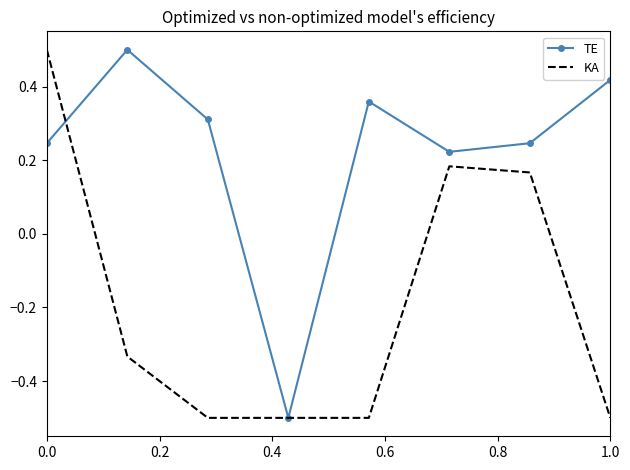

Which series has the largest total across all categories?

TE